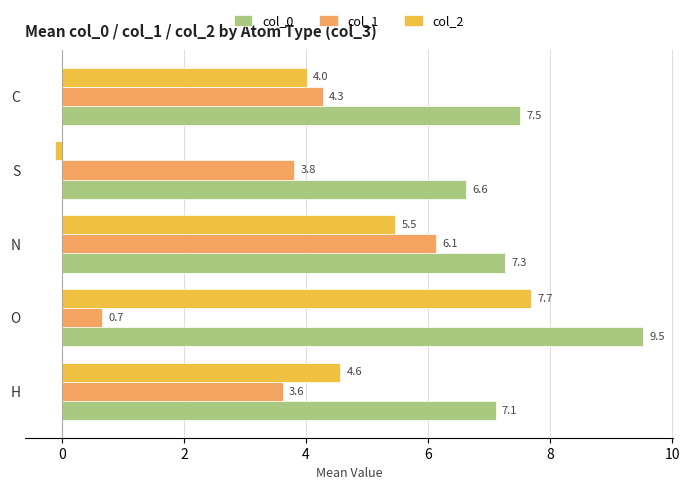

How many series are shown in this chart?

3